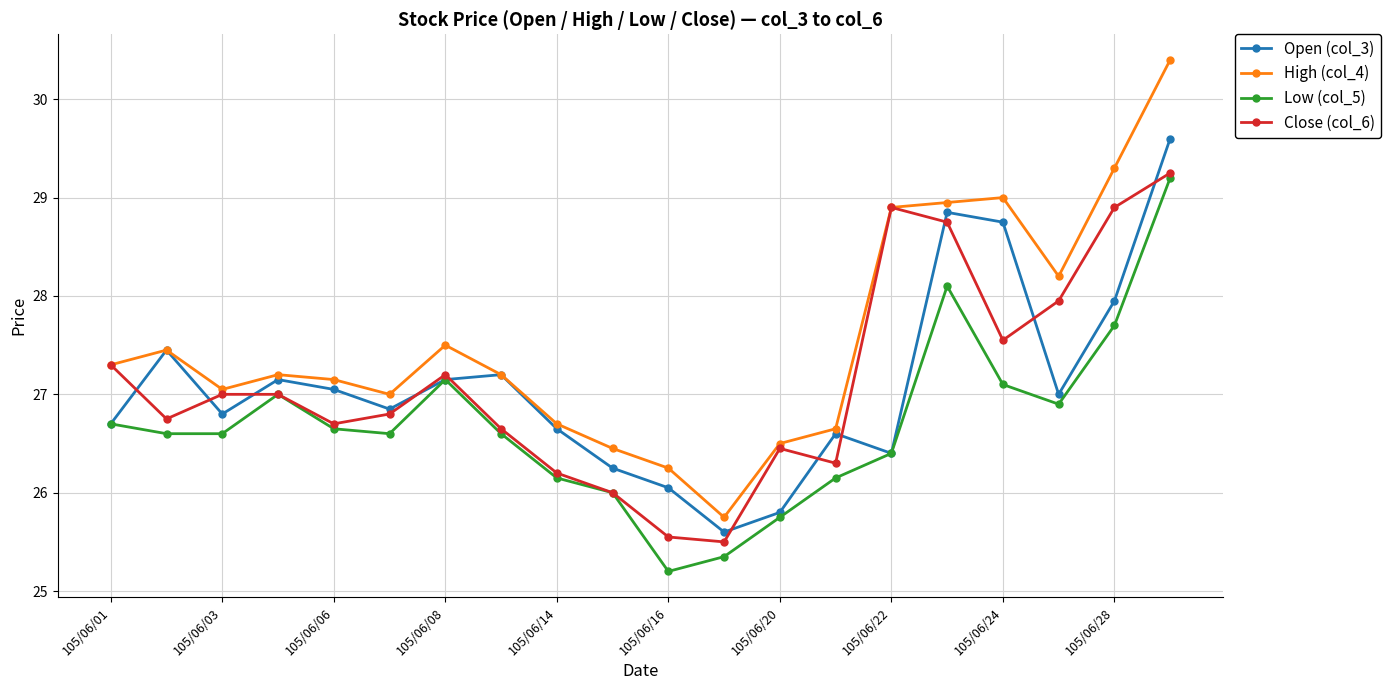

What is the average value of the Close (col_6) series?

27.1